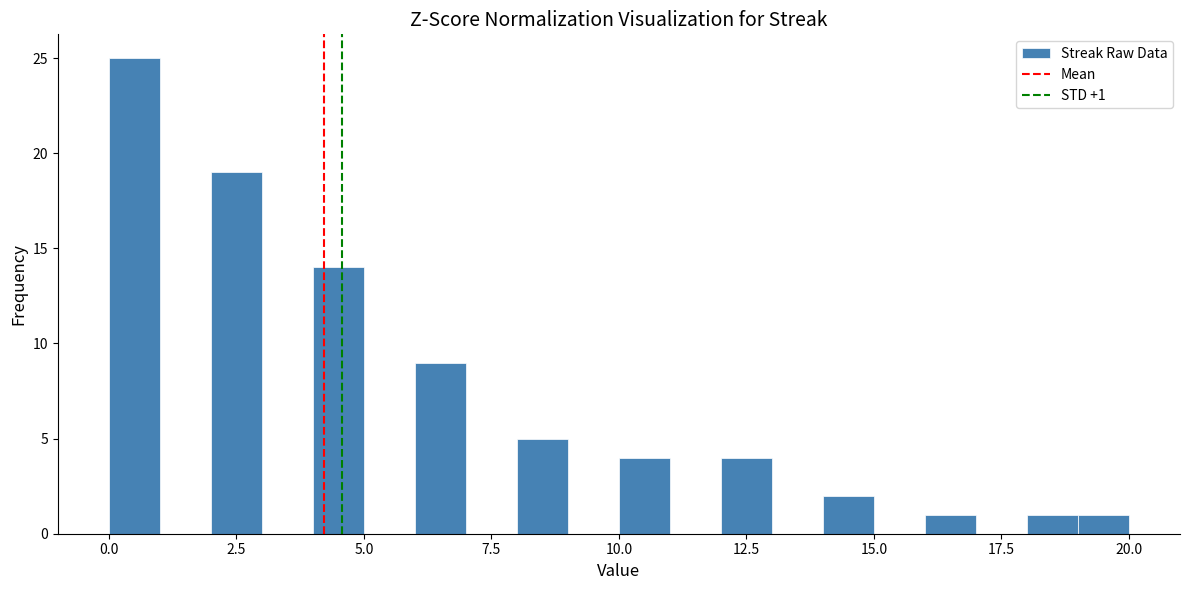

Read against the x-axis, roughly where is the centre of the tallest bar?

0.5